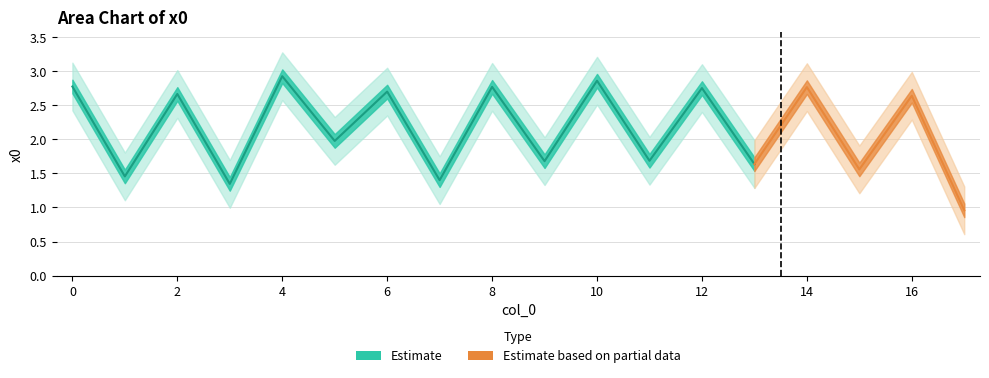

True or false: the data shows 1.7 at 0.

False